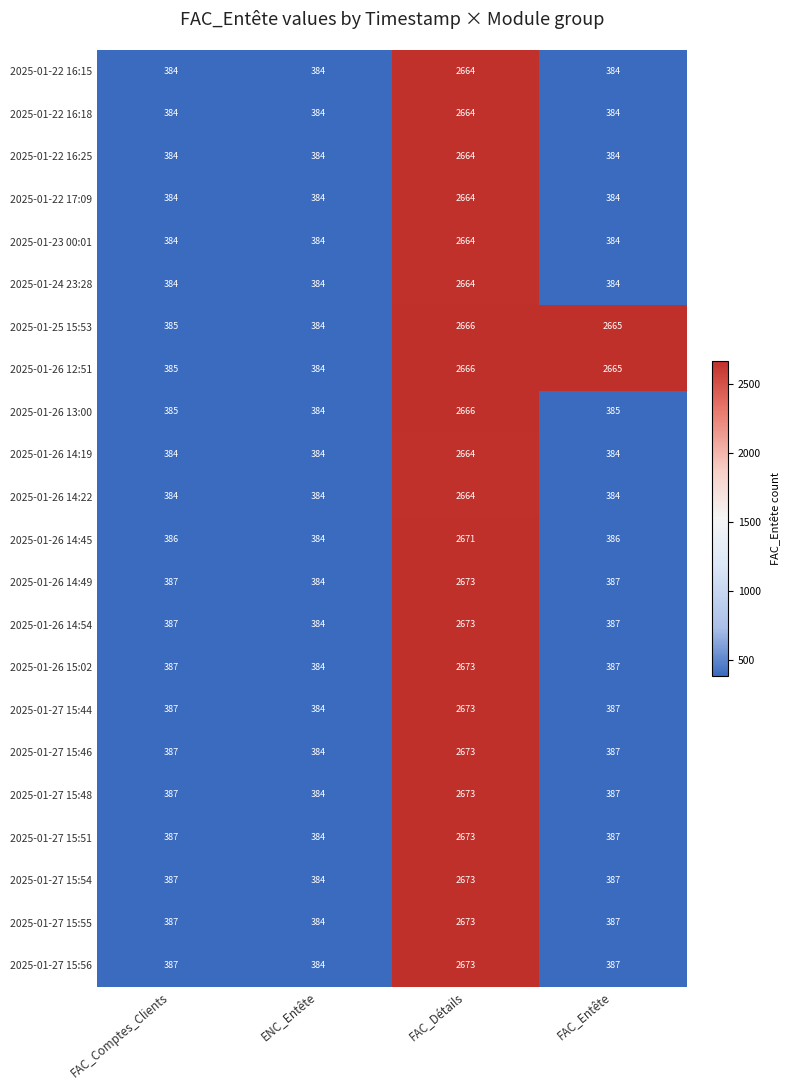

What is the average value of the 2025-01-23 00:01 series?

954